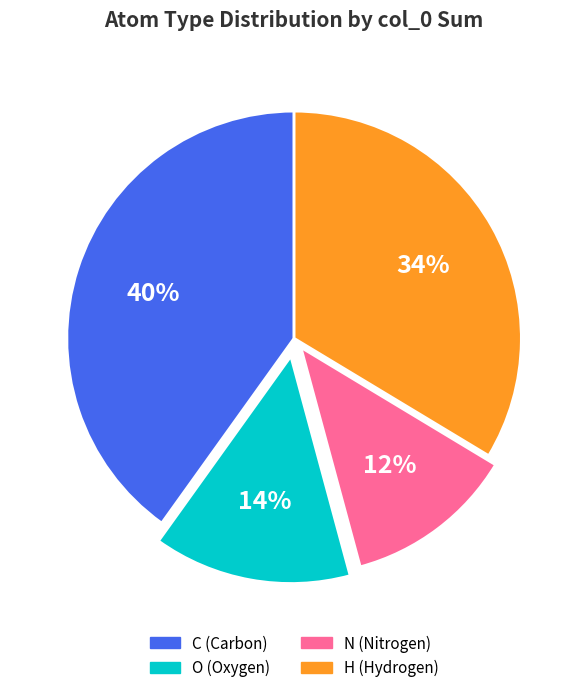

Does H represent more than half of the total?

No